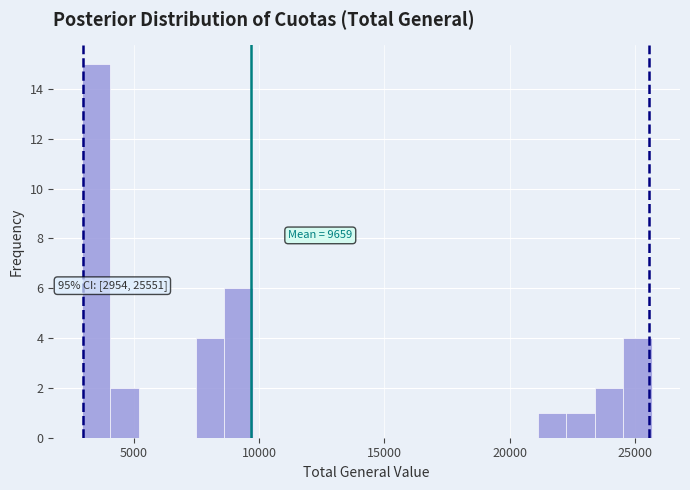

Around what value on the x-axis is the tallest bar? Give the approximate position of its centre, as read against the axis.

3500